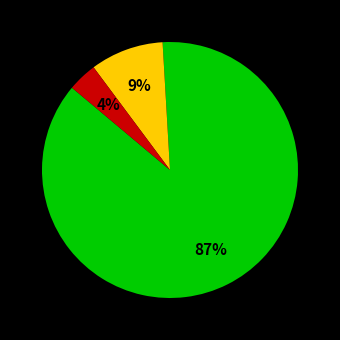

Count the number of slices in the pie.

3